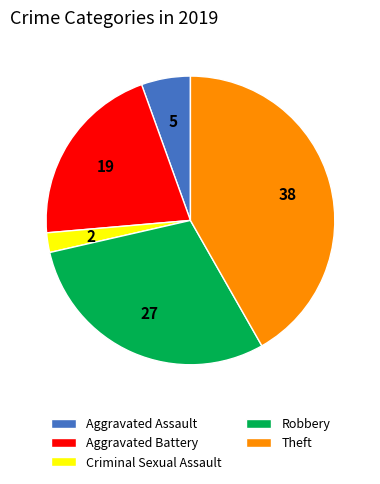

Do Robbery and Theft together represent more than half of the pie?

Yes